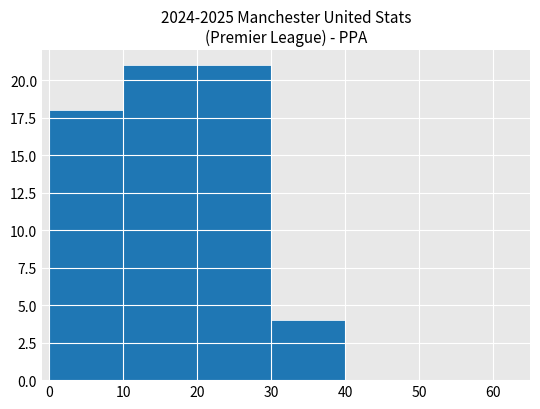

Reading right to left, list all the values displayed in this chart.

0	0	4	21	21	18